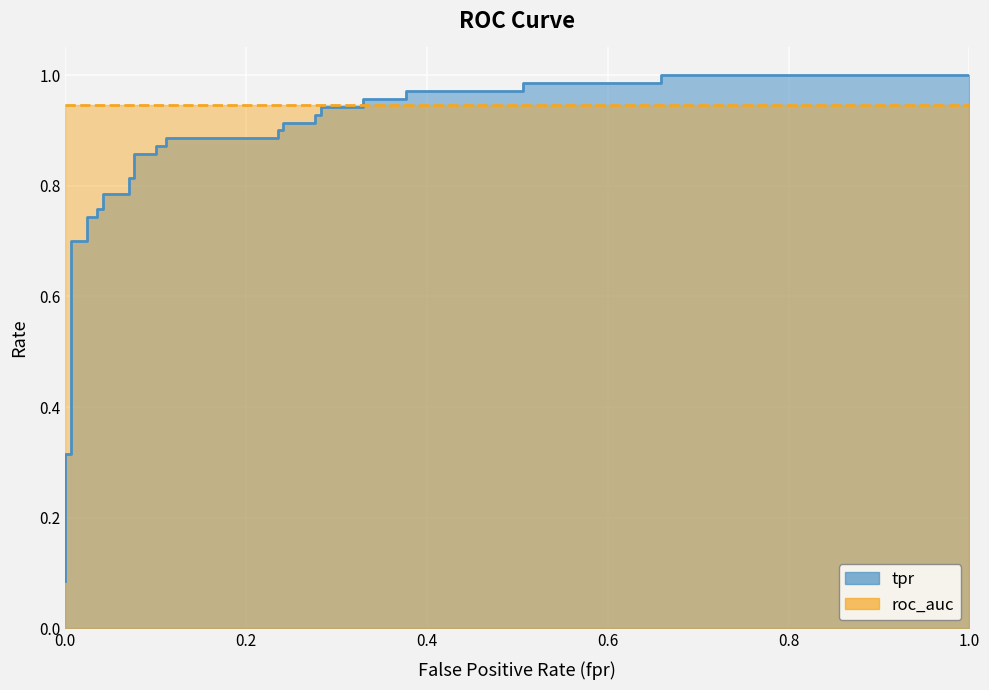

What is the difference between the second highest and minimum values?

0.9